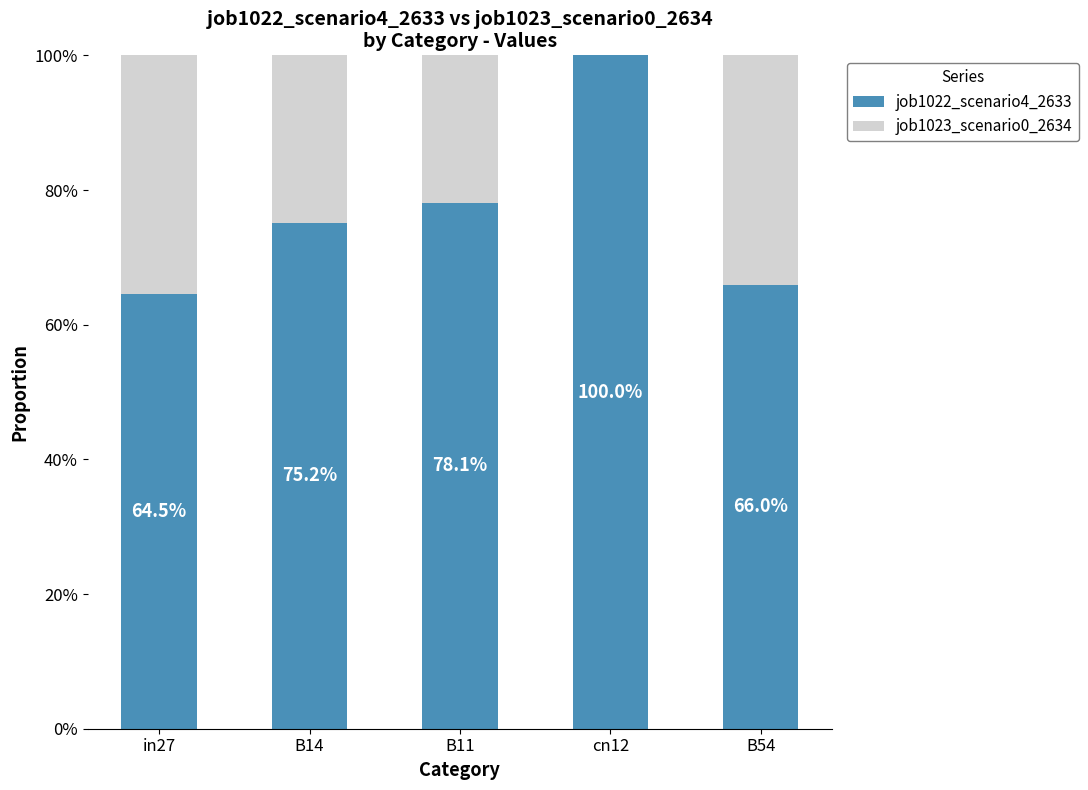

Which series has the largest range (max minus min)?

job1022_scenario4_2633